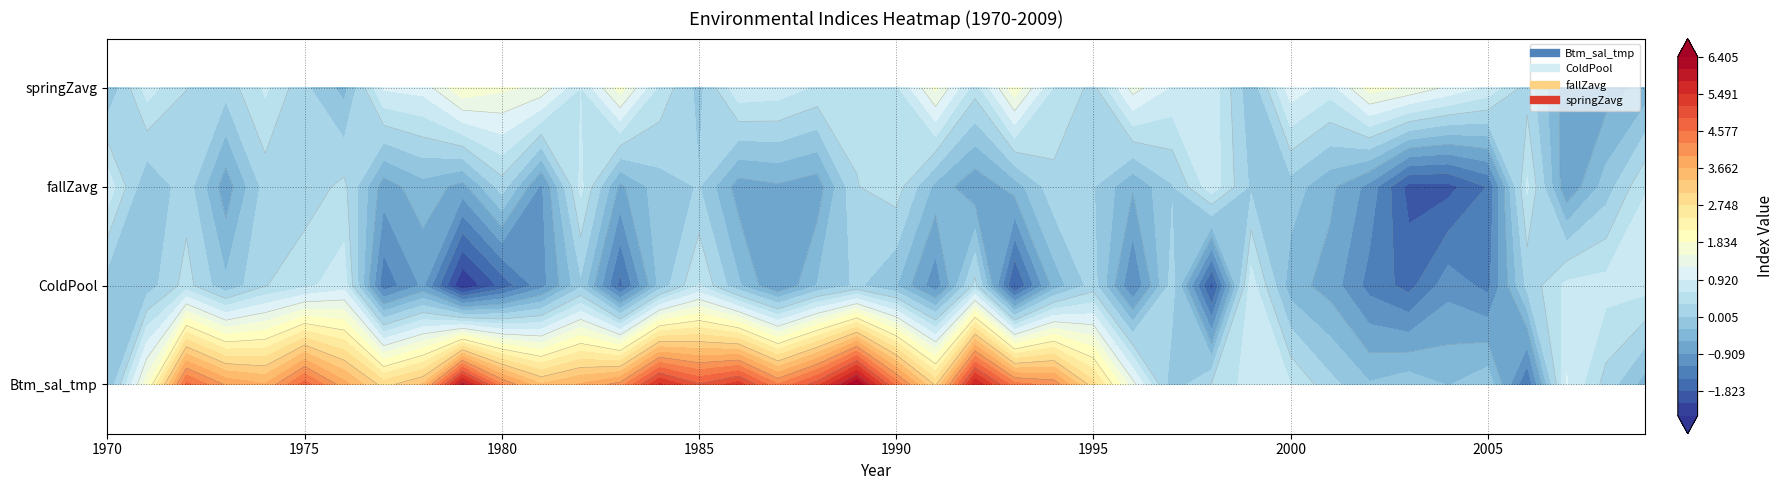

What is the difference between the second highest and minimum values in the fallZavg series?

2.7